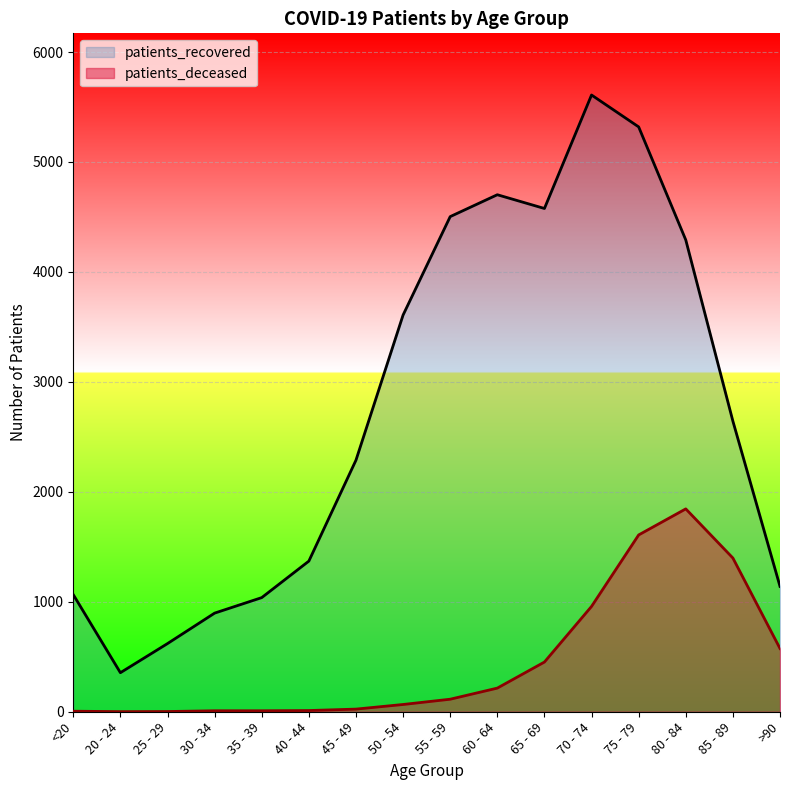

Where is patients_deceased nearest to the value 923?

70 - 74